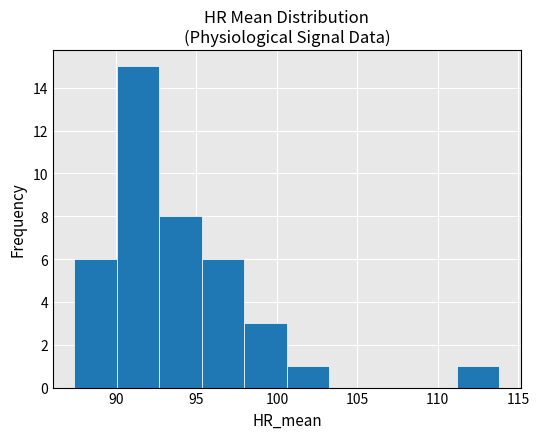

Over which range of the x-axis is the bar tallest?

90.0 to 92.5